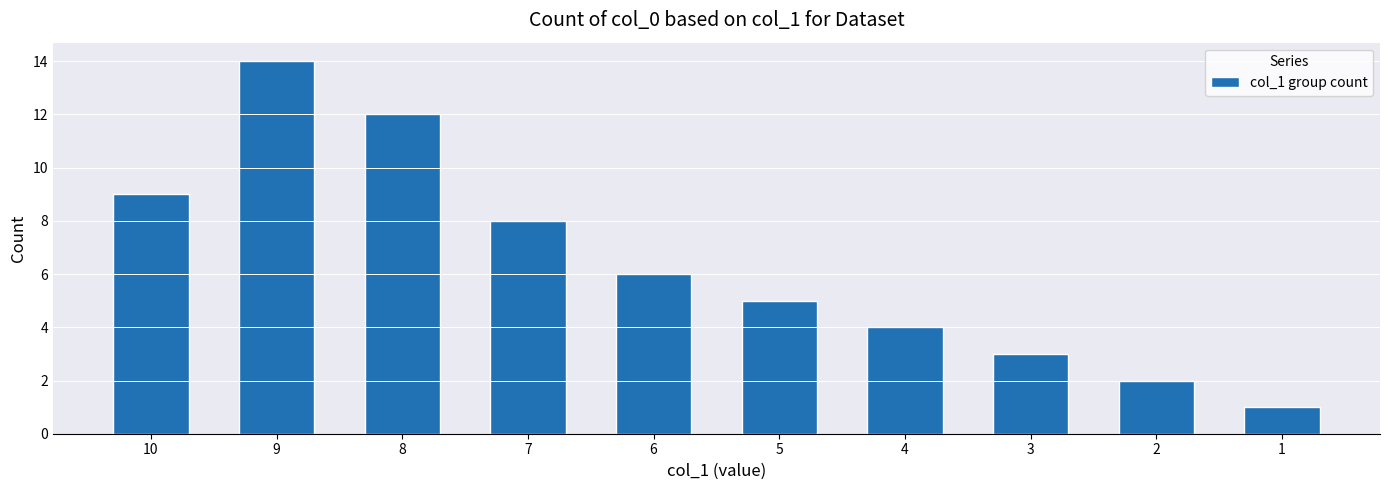

Rank the categories by value from highest to lowest.

9, 8, 10, 7, 6, 5, 4, 3, 2, 1